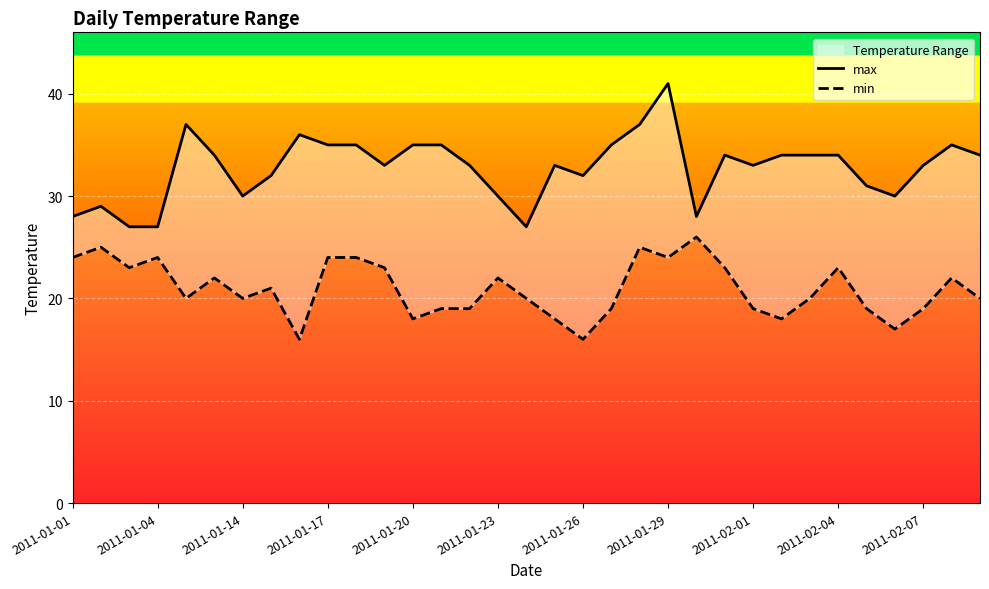

How many interior local valleys does the max series have?

7